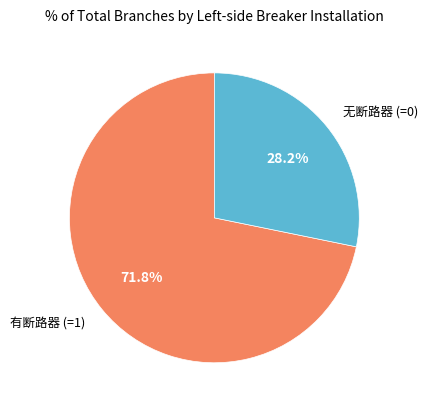

Is there a majority slice in this chart?

Yes